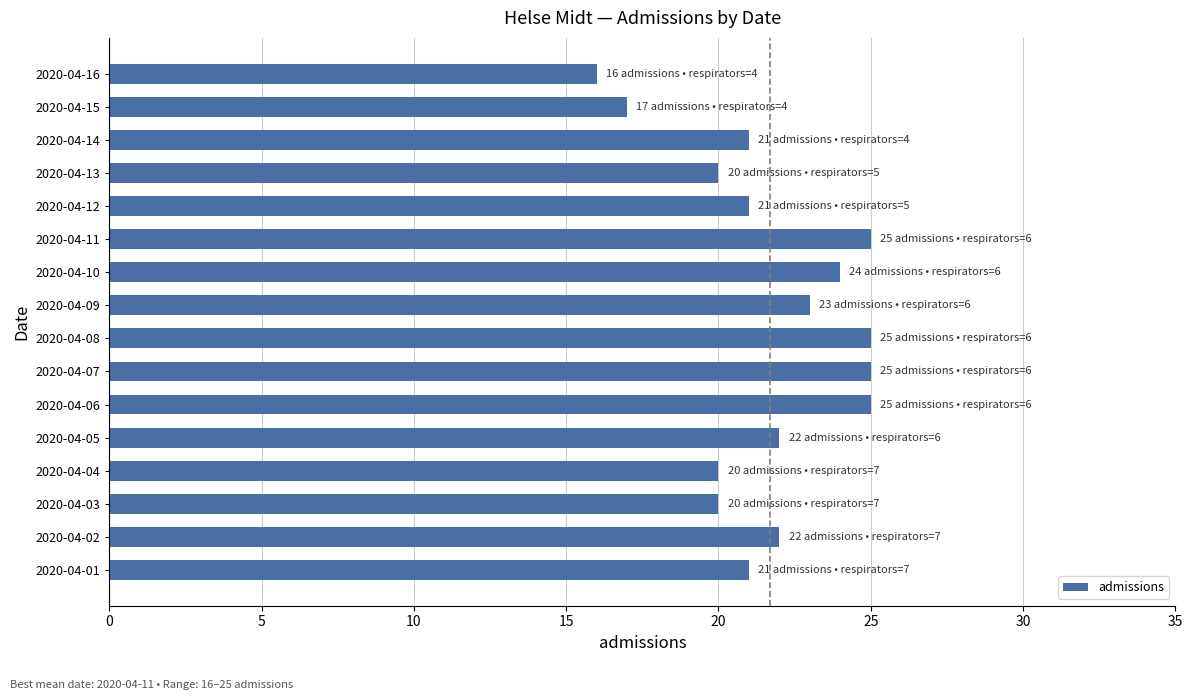

Approximately how many times larger is the value at 2020-04-07 compared to 2020-04-01?

1.2